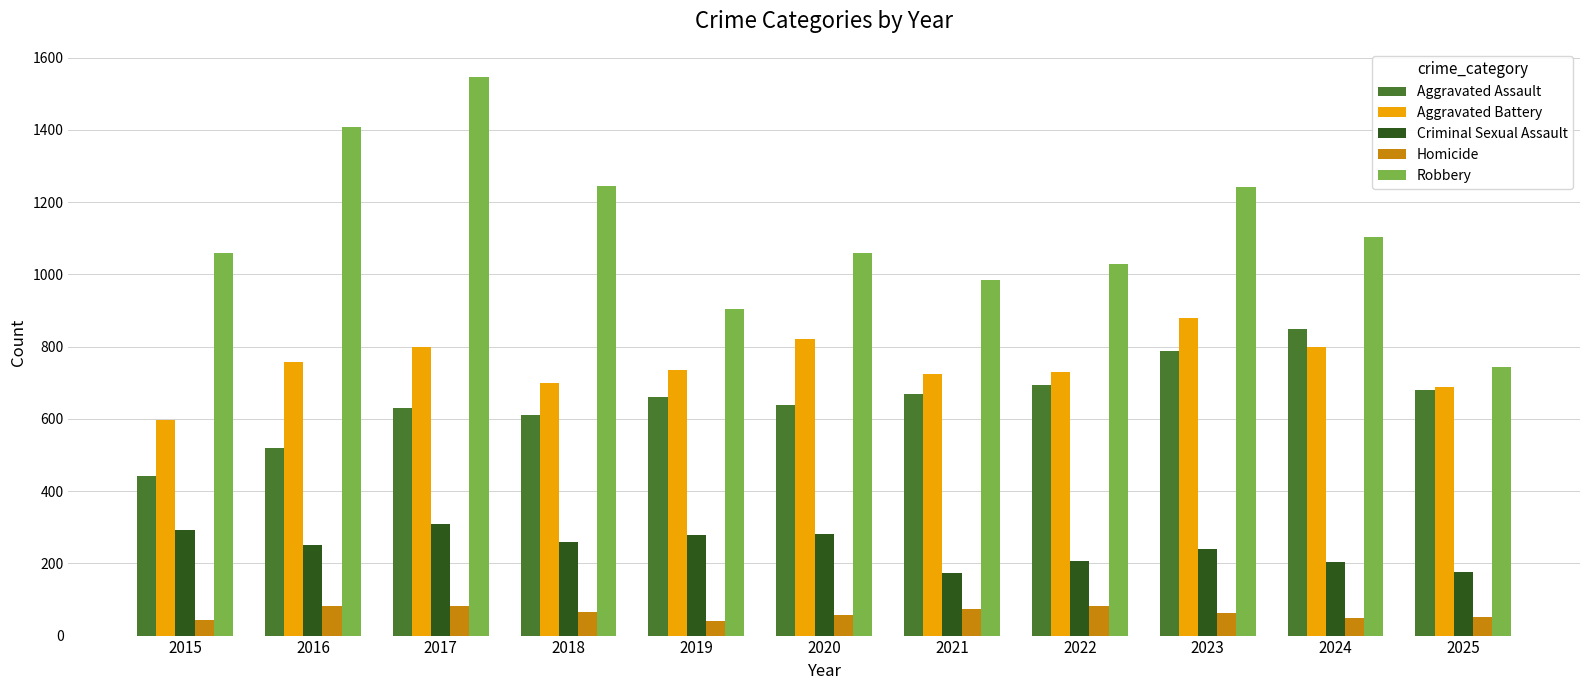

The Aggravated Assault series shows 787 at 2023. True or false?

True